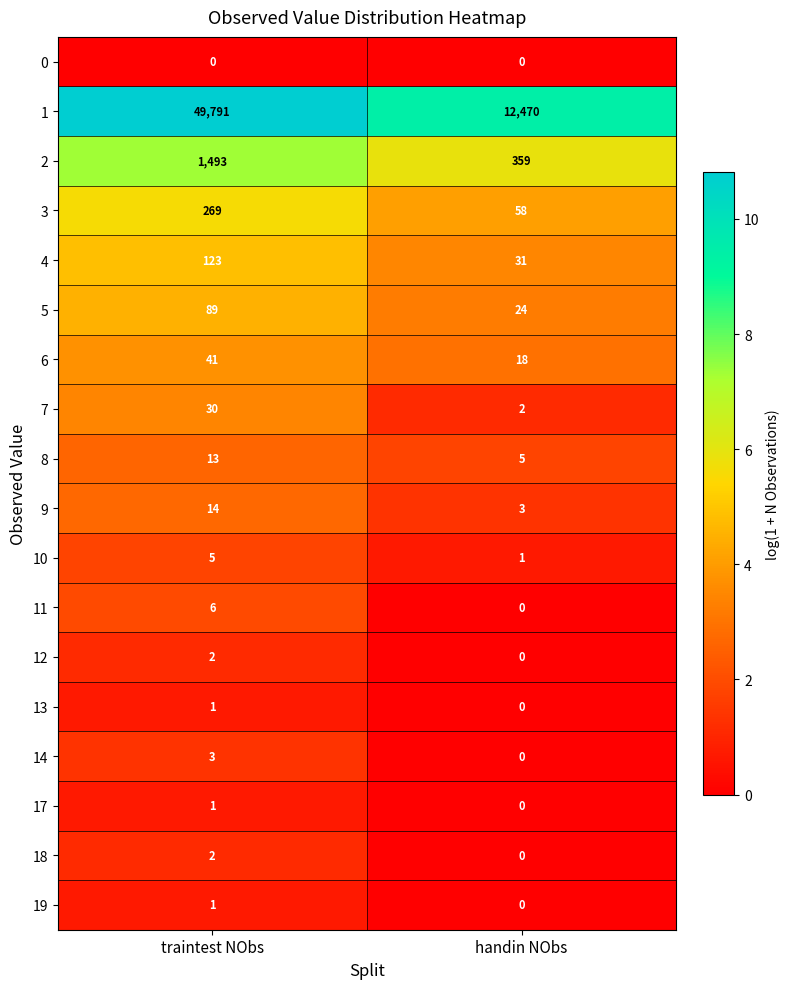

What is the greatest value displayed?

49791